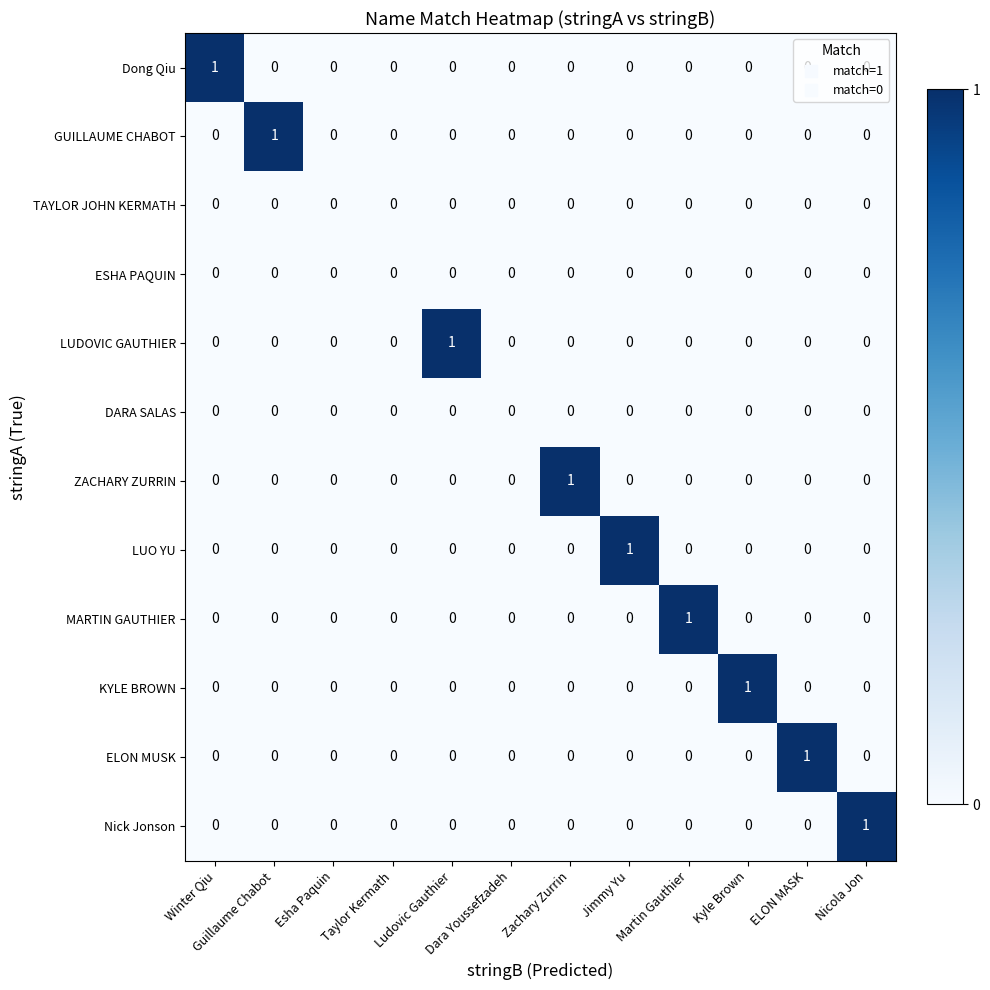

The MARTIN GAUTHIER series shows 0 at ELON MASK. True or false?

True